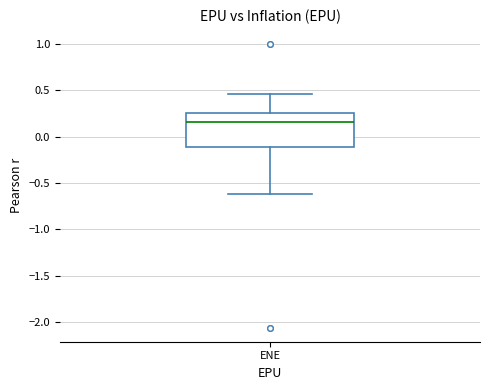

Transcribe this box plot: give where the median line is, the range the box spans, and where the two whiskers end, as read against the y-axis. The values are not printed on the chart, so give them approximately, as read against the axis.

median 0.15, box -0.10 to 0.25, whiskers -0.60 to 0.45